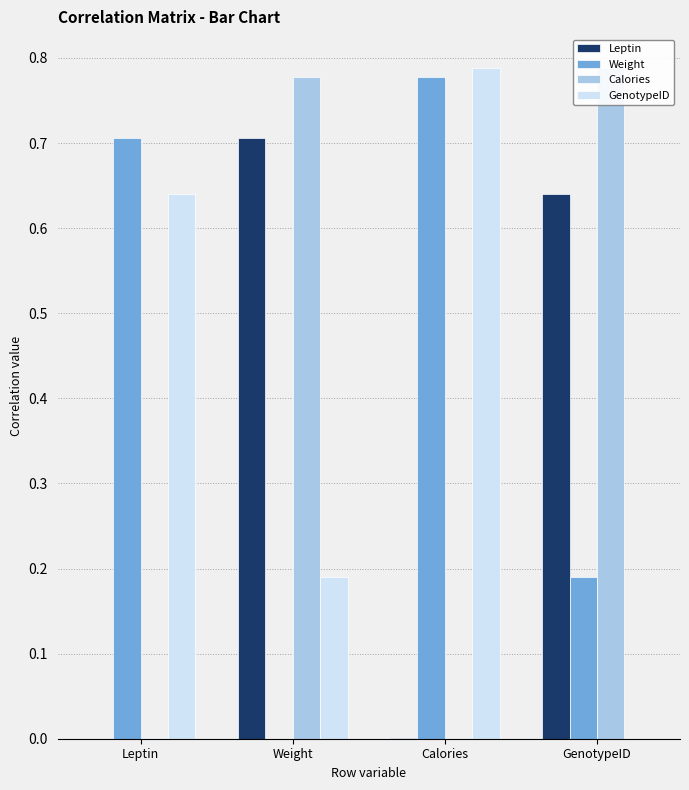

Which category has the highest value in the Leptin series?

Weight